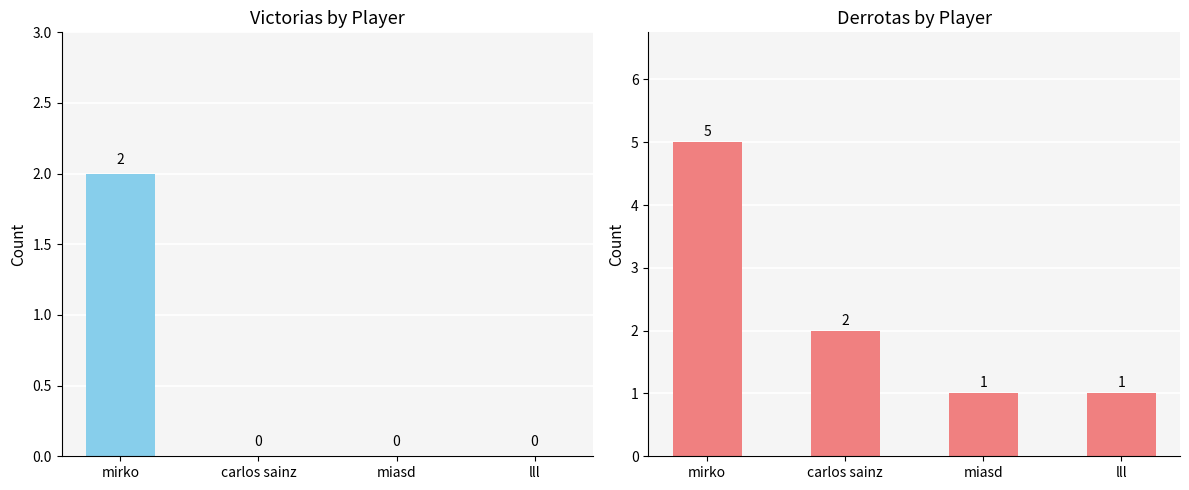

The Derrotas series shows 2 at lll. True or false?

False